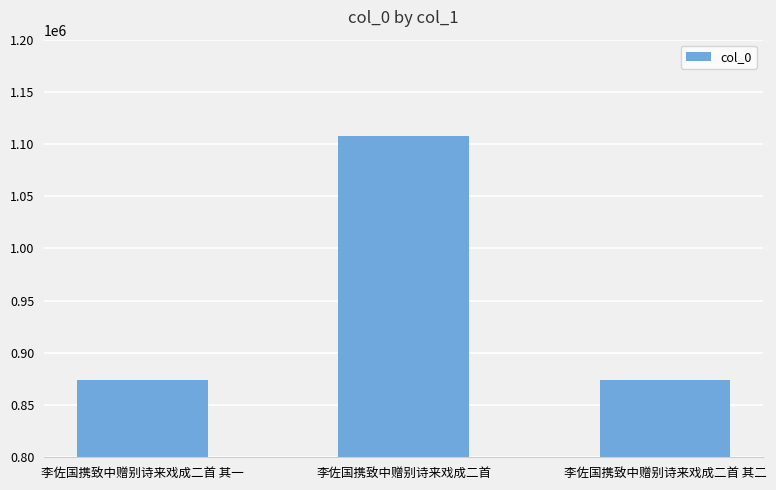

What is the difference between the maximum and second lowest values?

234489